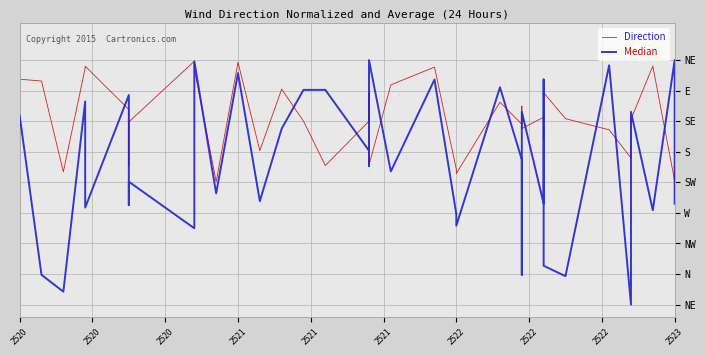

Is the value of Median at 20 greater than the value of Direction at 36?

No